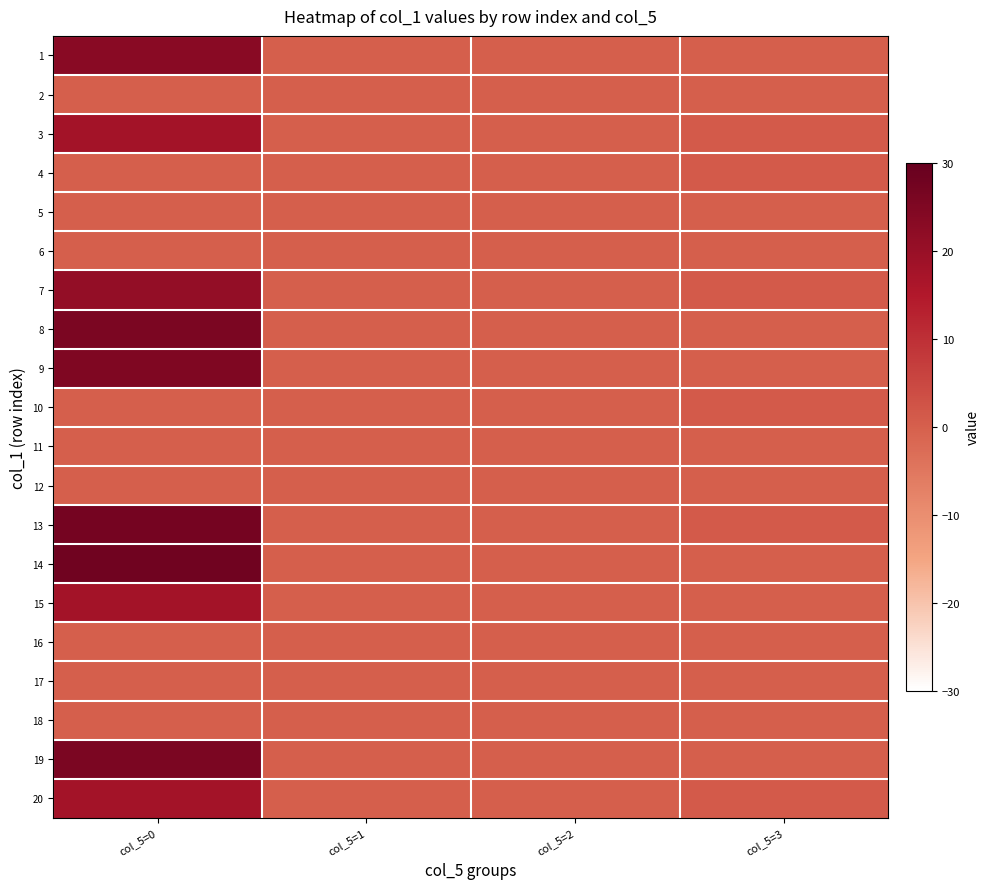

Reading right to left, what are all the values shown in this chart?

1: col_5=3=0	col_5=2=0	col_5=1=0	col_5=0=23
2: col_5=3=0	col_5=2=0	col_5=1=0	col_5=0=0
3: col_5=3=1	col_5=2=0	col_5=1=0	col_5=0=18
4: col_5=3=1	col_5=2=0	col_5=1=0	col_5=0=0
5: col_5=3=0	col_5=2=0	col_5=1=0	col_5=0=0
6: col_5=3=0	col_5=2=0	col_5=1=0	col_5=0=0
7: col_5=3=1	col_5=2=0	col_5=1=0	col_5=0=21
8: col_5=3=0	col_5=2=0	col_5=1=0	col_5=0=26
9: col_5=3=0	col_5=2=0	col_5=1=0	col_5=0=25
10: col_5=3=1	col_5=2=0	col_5=1=0	col_5=0=0
11: col_5=3=0	col_5=2=0	col_5=1=0	col_5=0=0
12: col_5=3=0	col_5=2=0	col_5=1=0	col_5=0=0
13: col_5=3=1	col_5=2=0	col_5=1=0	col_5=0=27
14: col_5=3=0	col_5=2=0	col_5=1=0	col_5=0=28
15: col_5=3=0	col_5=2=0	col_5=1=0	col_5=0=18
16: col_5=3=0	col_5=2=0	col_5=1=0	col_5=0=0
17: col_5=3=0	col_5=2=0	col_5=1=0	col_5=0=0
18: col_5=3=0	col_5=2=0	col_5=1=0	col_5=0=0
19: col_5=3=0	col_5=2=0	col_5=1=0	col_5=0=26
20: col_5=3=1	col_5=2=0	col_5=1=0	col_5=0=18